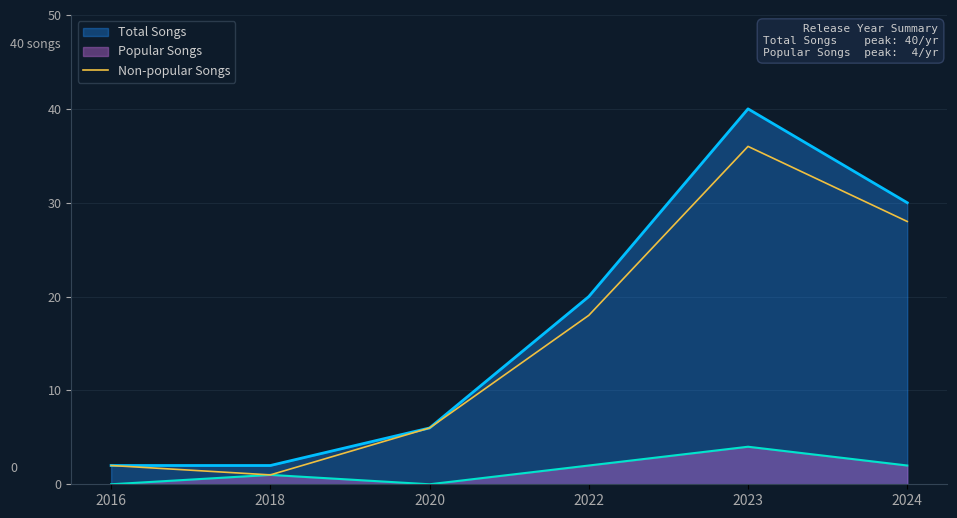

What is the sum of all values?

91